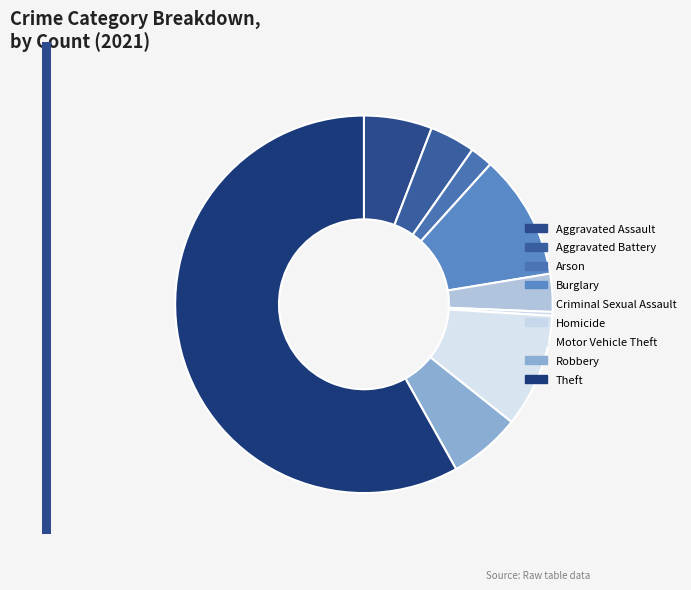

Is it true that Arson is 7% of the pie?

False